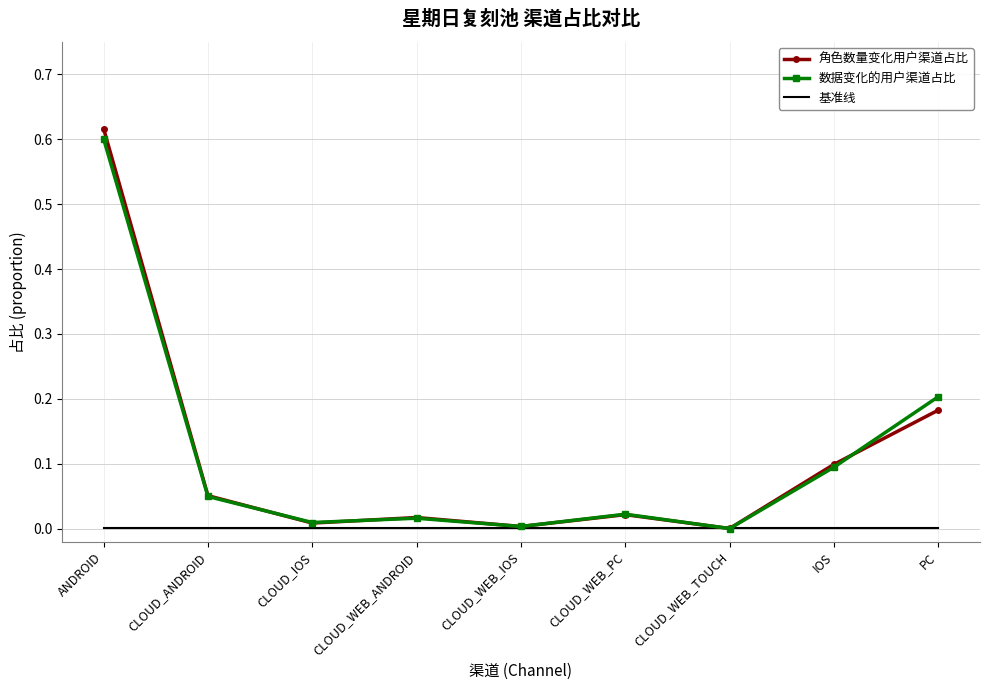

Which category has the highest value in the 角色数量变化用户渠道占比 series?

ANDROID